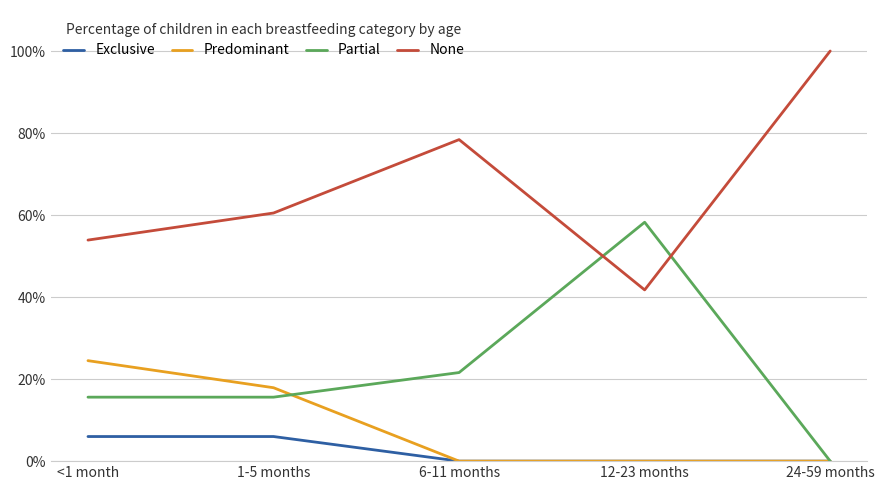

Does the chart display data point markers on the line(s)?

No